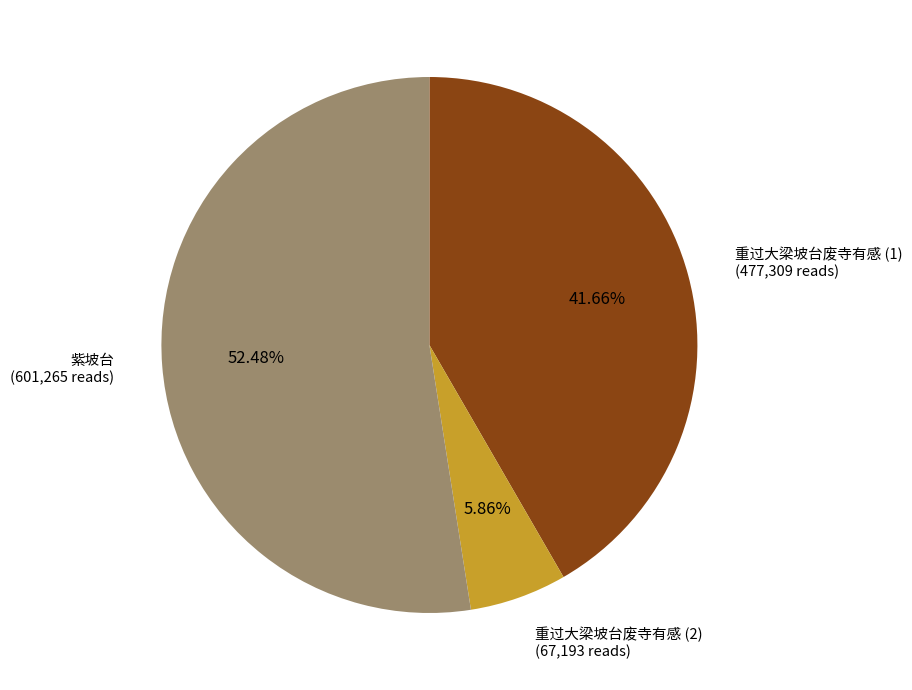

Which slice is the smallest?

重过大梁坡台废寺有感 (2) (67,193 reads)